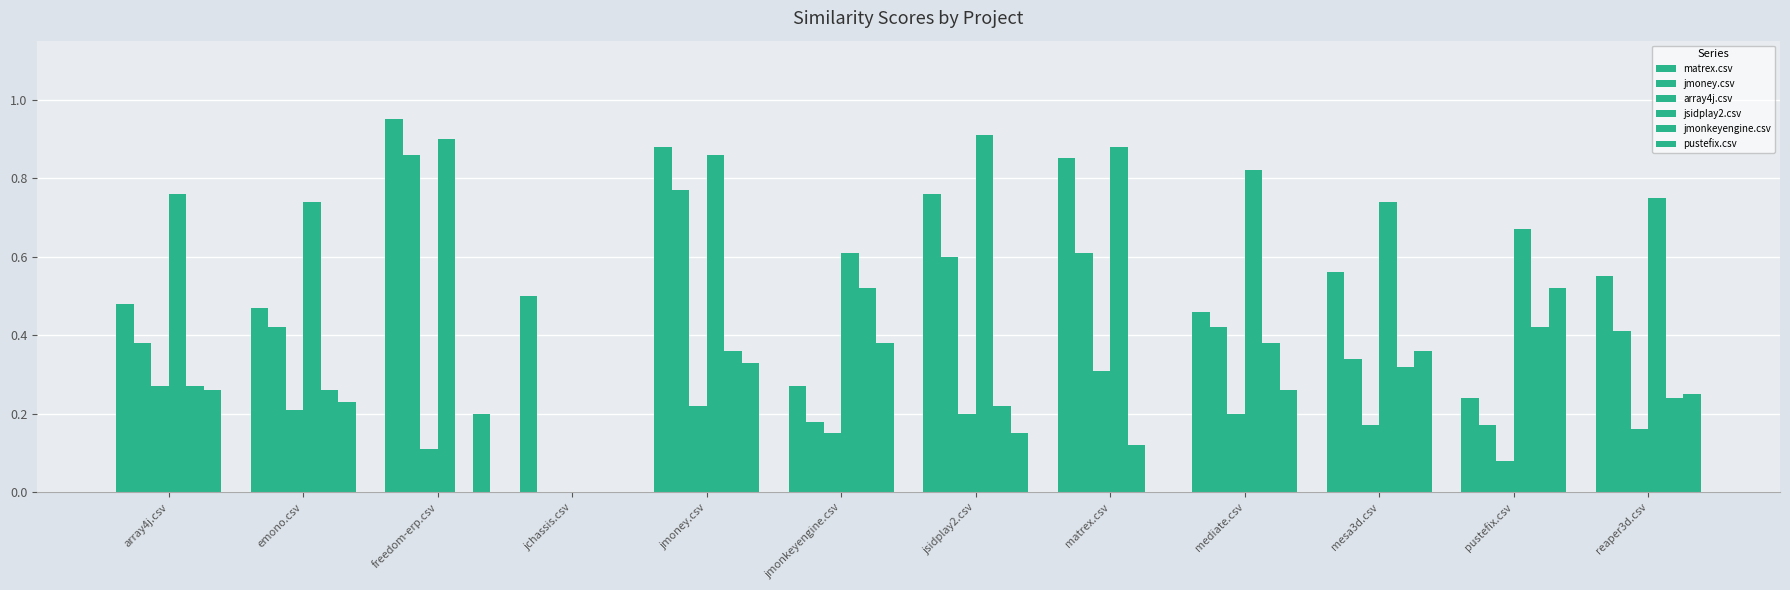

What is the difference between the highest and lowest values at emono.csv?

0.5